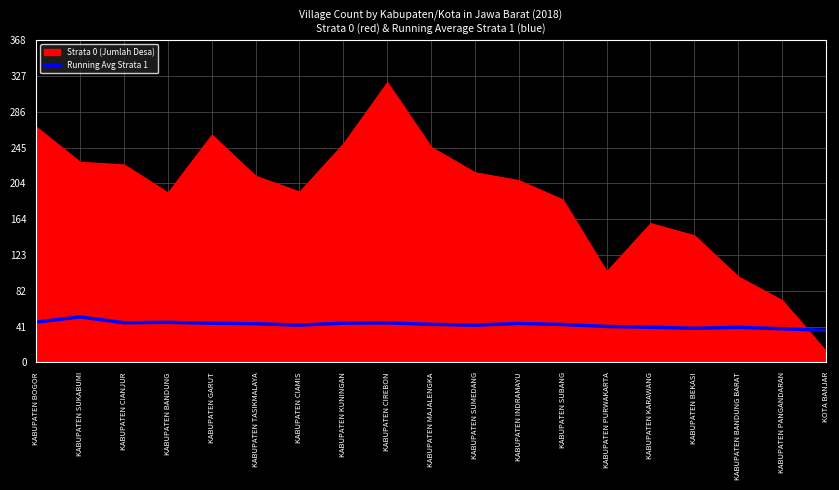

True or false: the data shows 46.0 at KABUPATEN BOGOR.

True